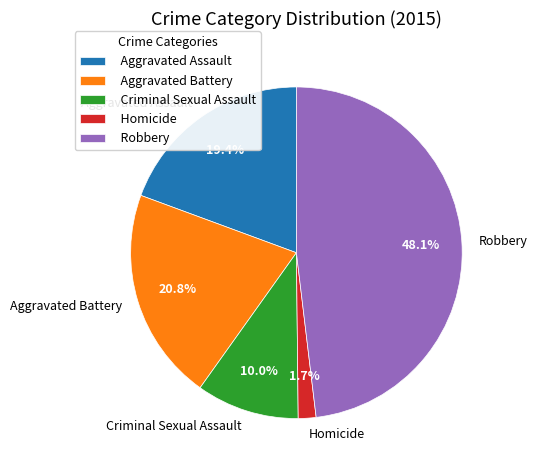

Is Criminal Sexual Assault the majority of the pie?

No